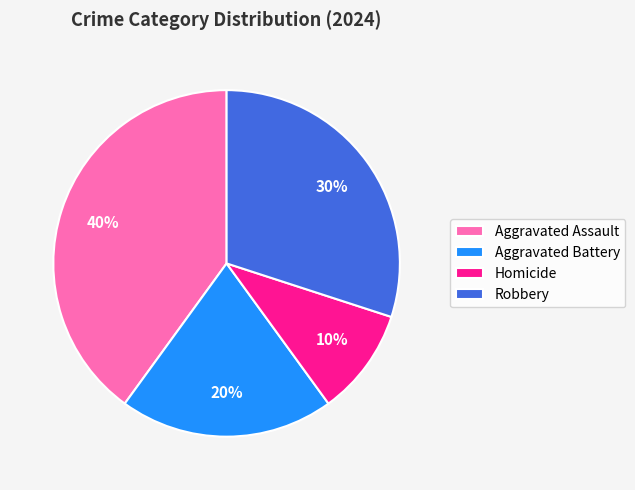

Combined, do Aggravated Assault and Aggravated Battery account for over 50%?

Yes